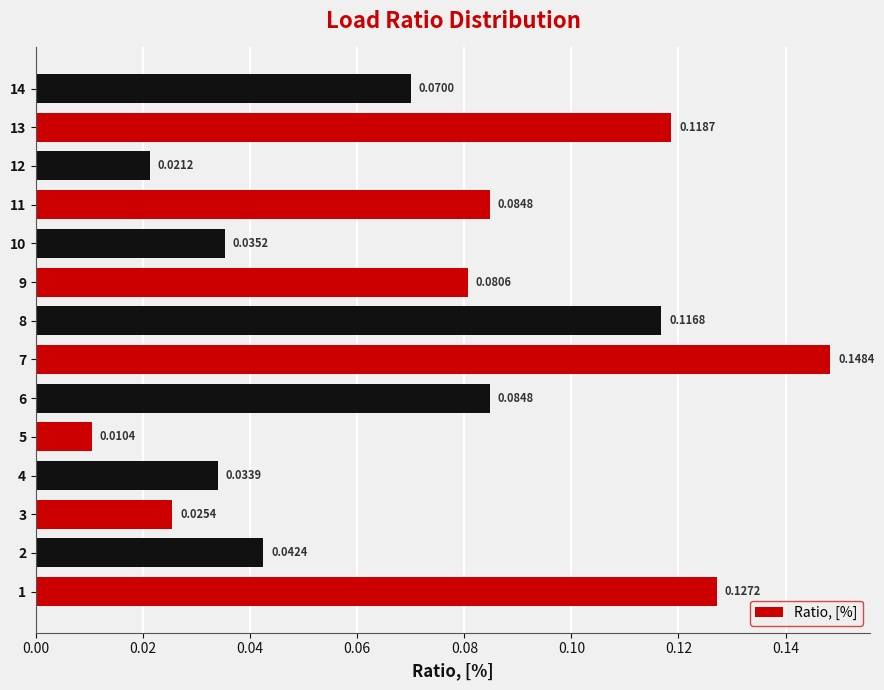

Which has a higher value, 12 or 9?

9